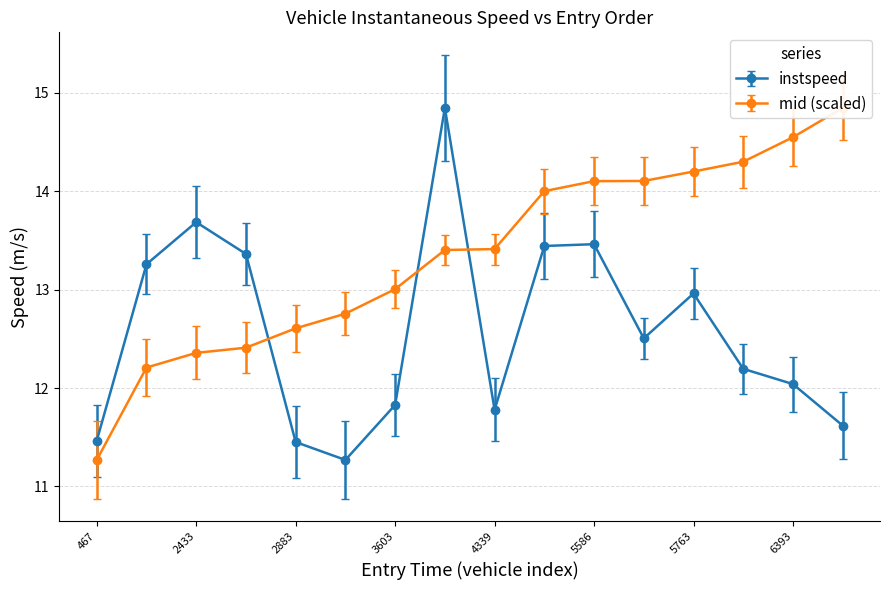

What is the lowest value of the instspeed series?

11.3